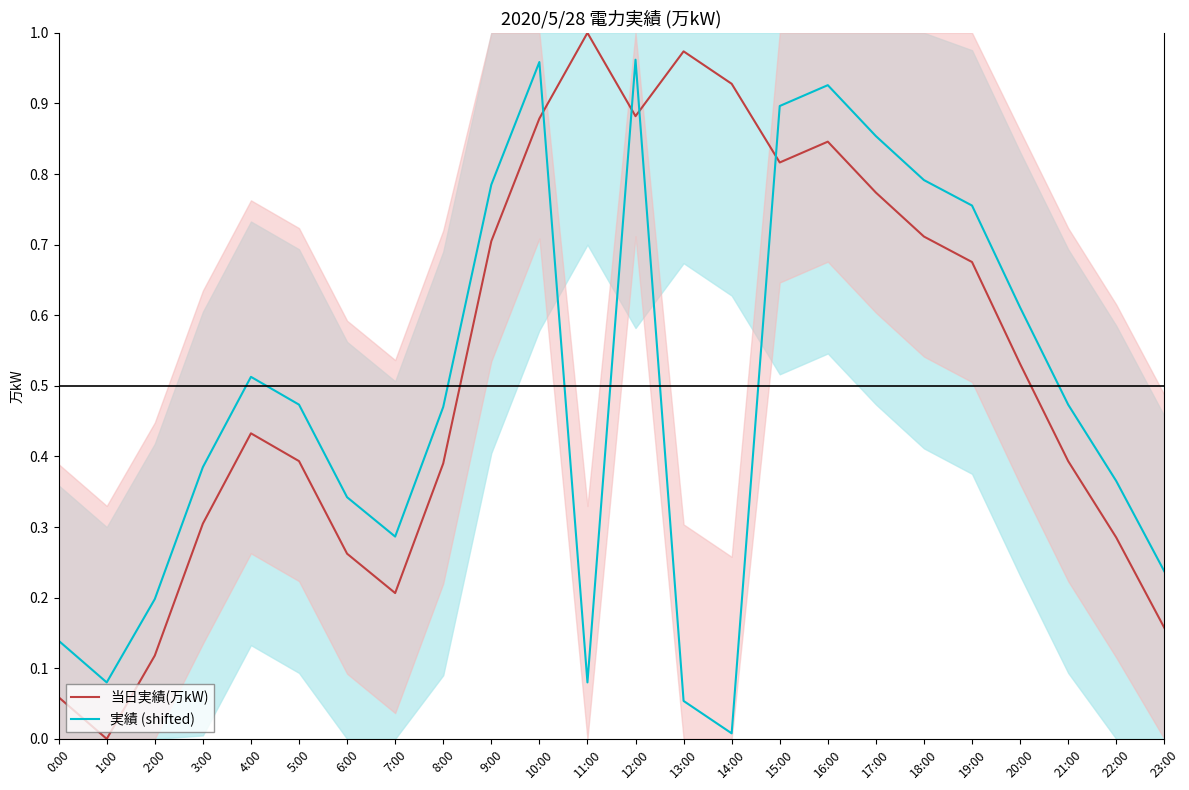

Does the chart display data point markers on the line(s)?

No